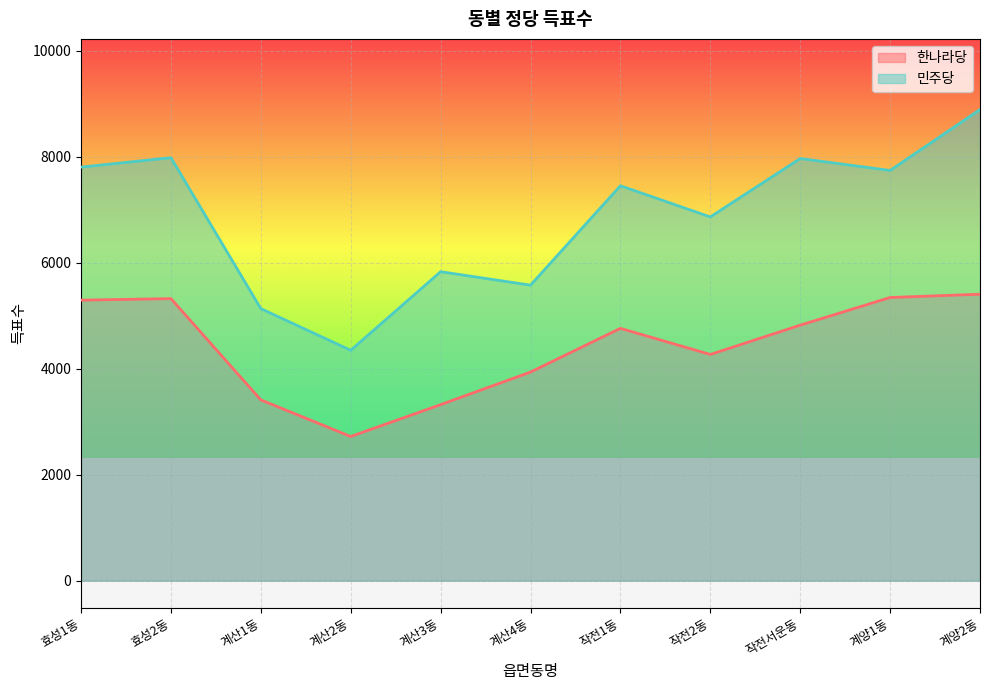

Where is 한나라당 nearest to the value 4062?

계산4동